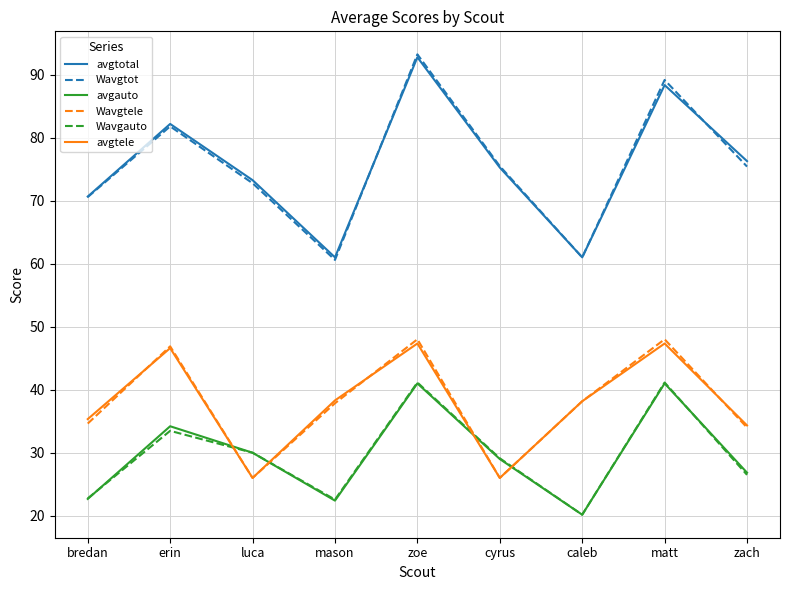

The avgtotal series shows 34.2 at luca. True or false?

False